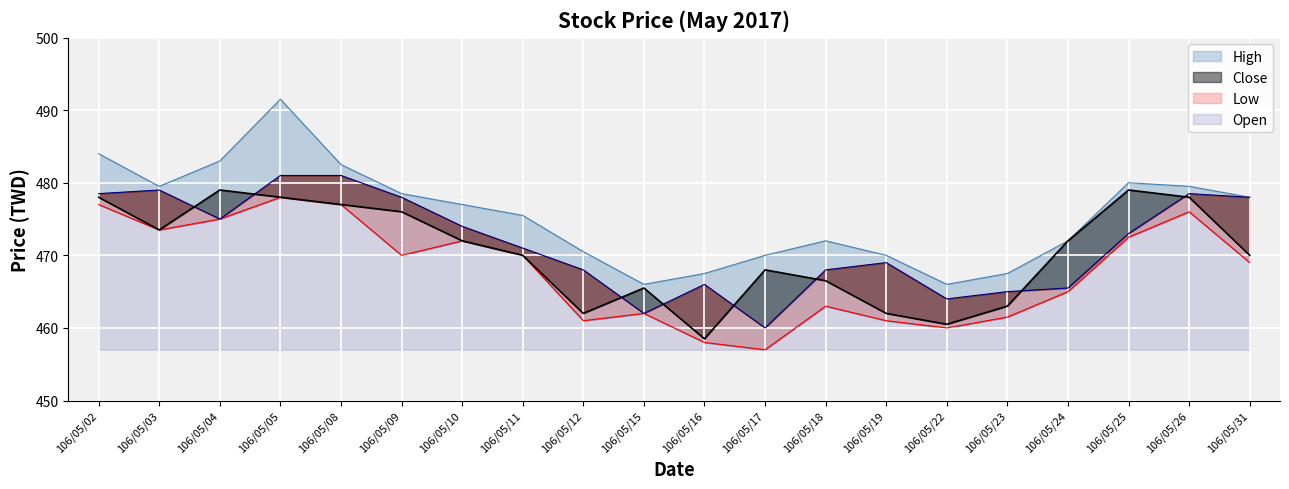

How many interior local valleys does the Close series have?

4